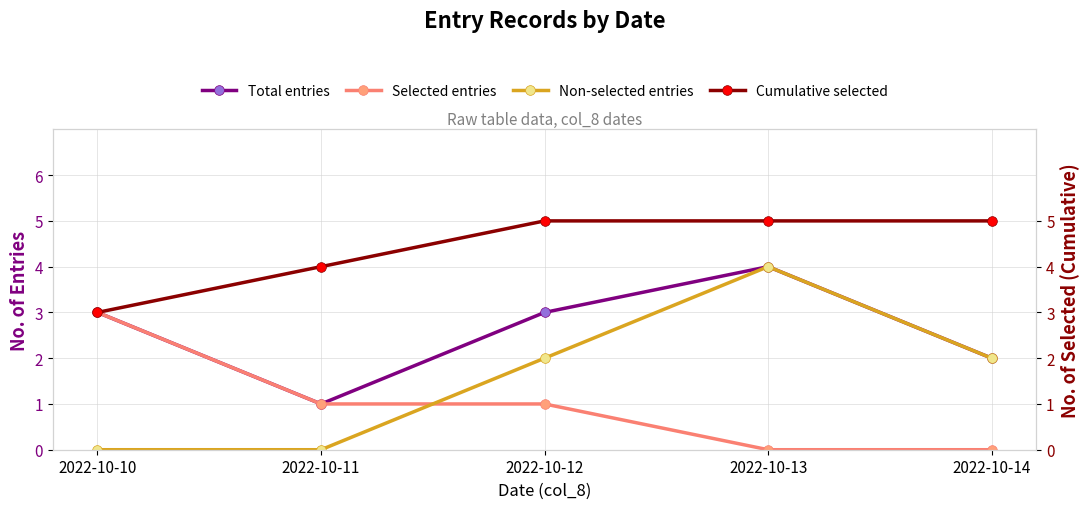

True or false: Non-selected entries and Cumulative selected cross at least once.

False